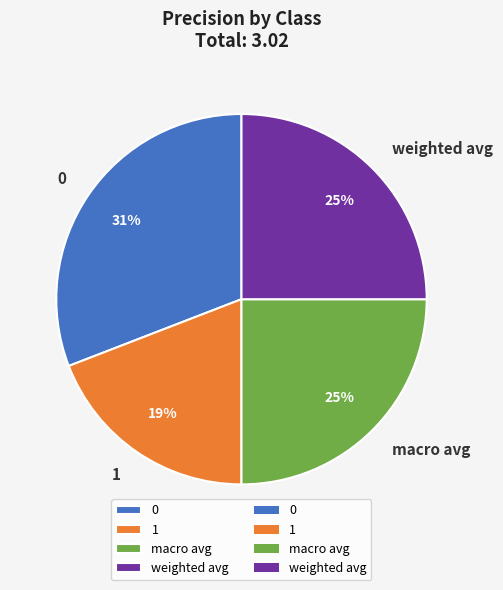

To the nearest percent, what is the combined percentage of macro avg and weighted avg?

50%